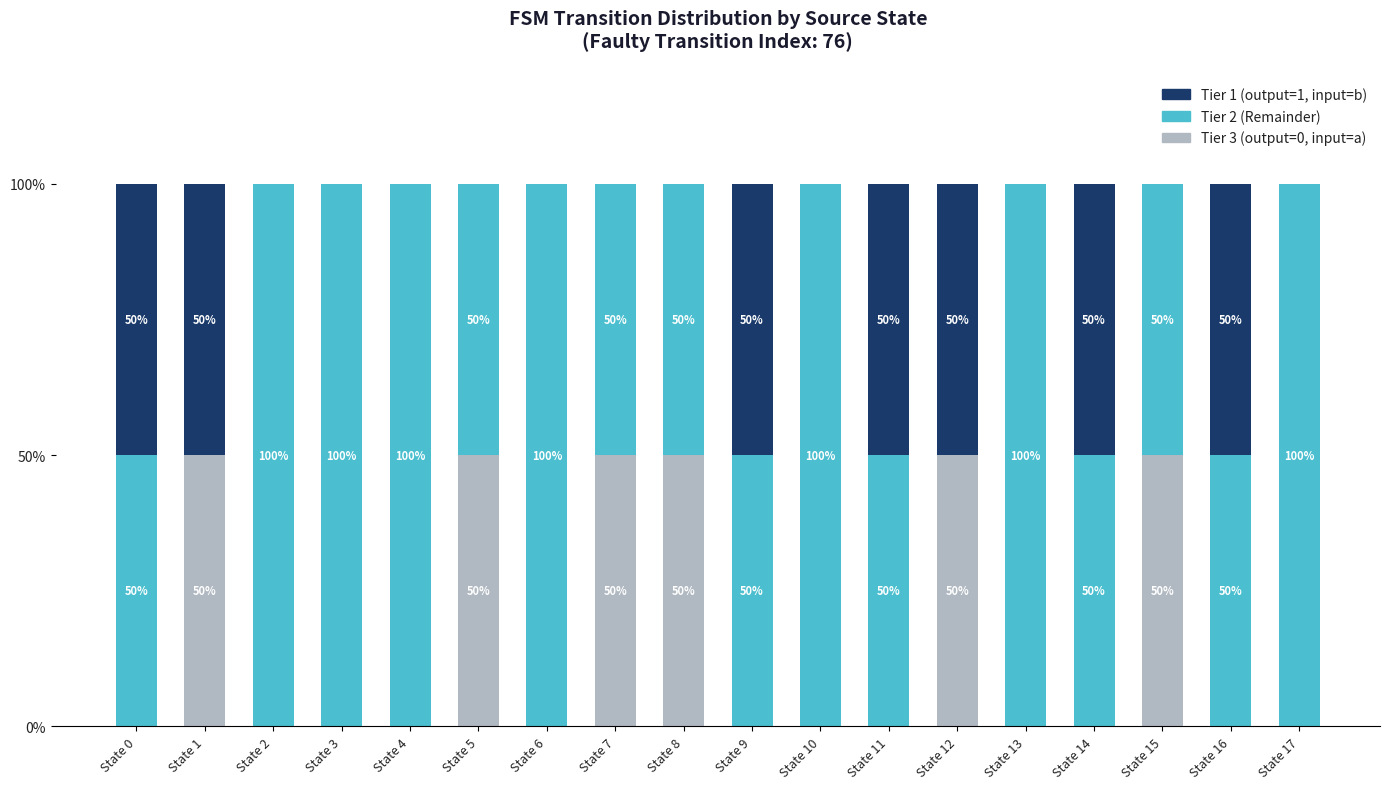

What is the total value across all series at State 2?

100